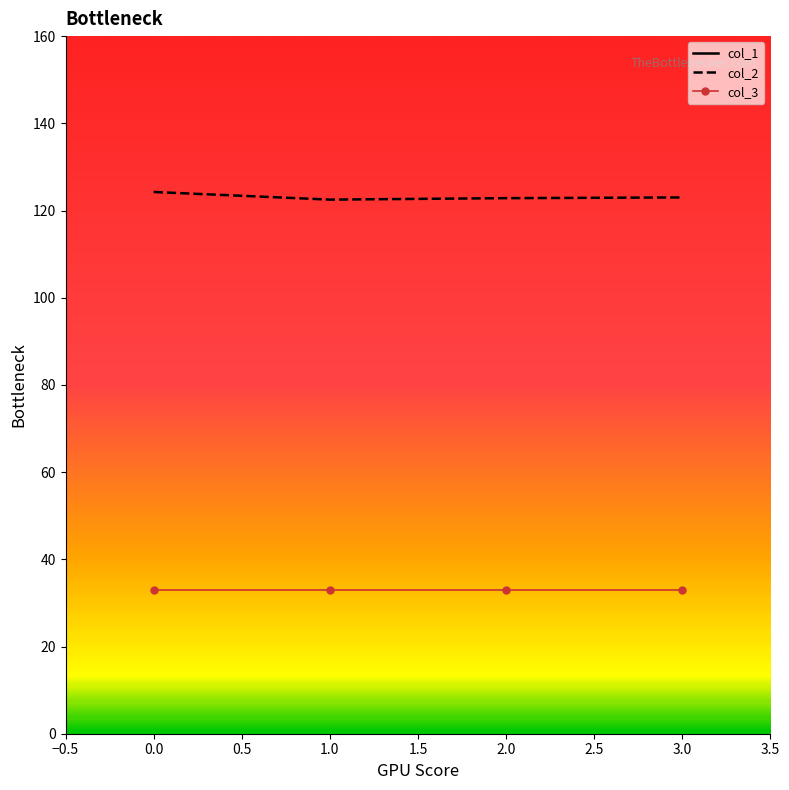

The value of col_2 at 0.0 is 124.2. True or false?

True